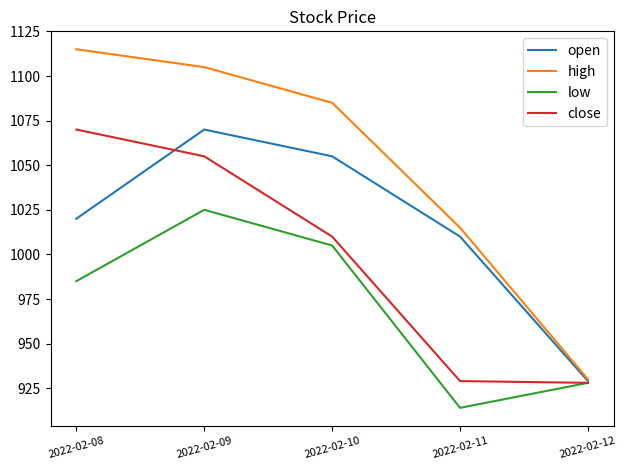

Which series has the widest spread of values?

high